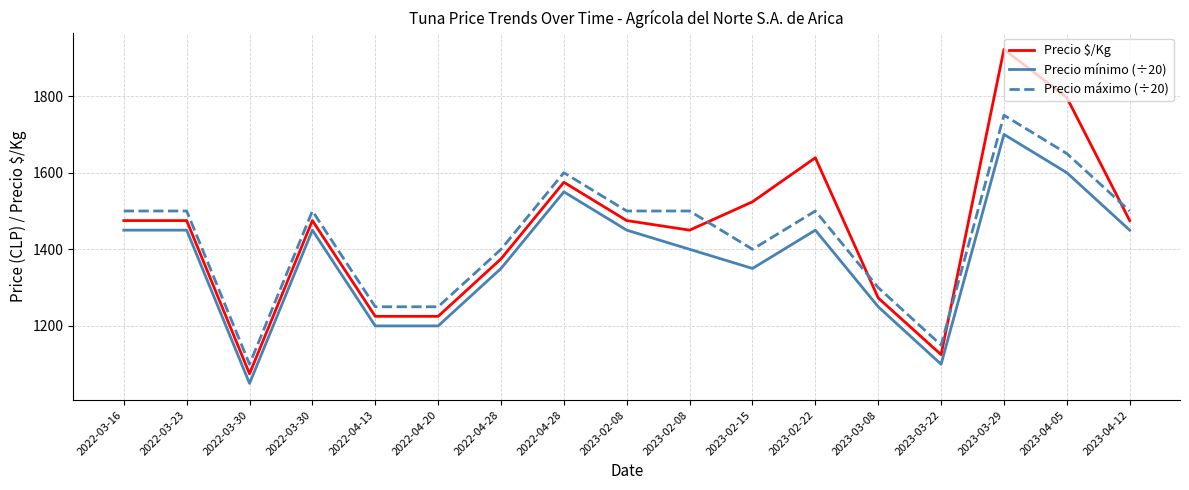

Is this an area chart (filled region under the line)?

No